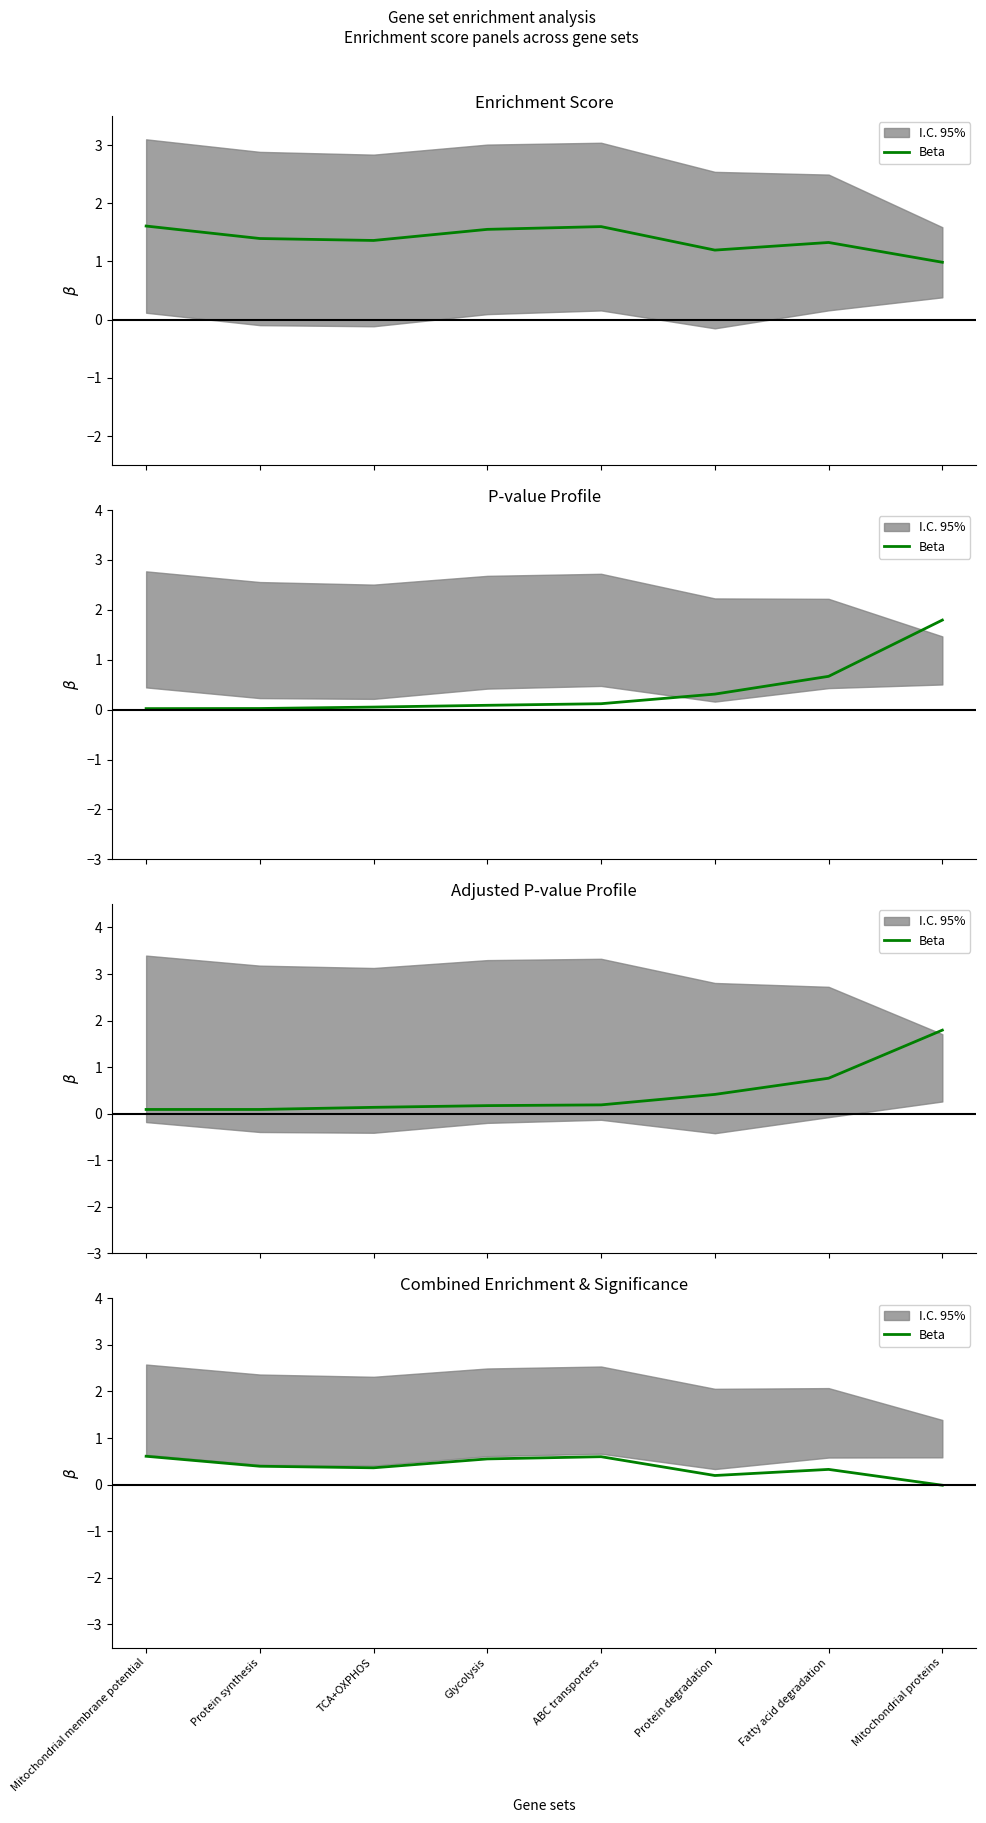

At which category does the data reach its first local peak?

ABC transporters